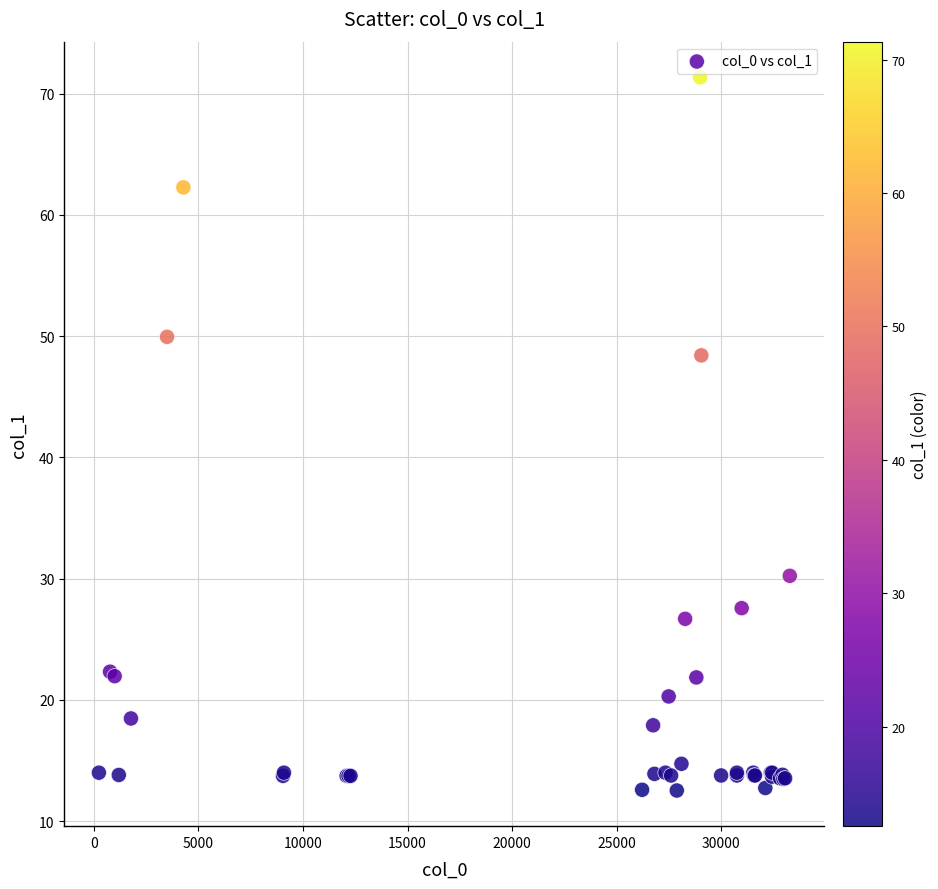

What Y value in the scatter plot is closest to 41?

48.4